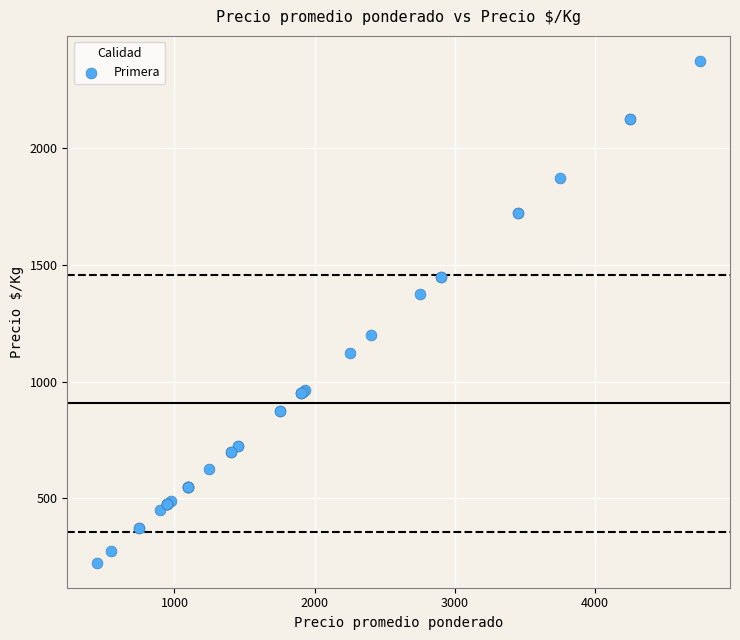

What Y value in the scatter plot is closest to 1300?

1375